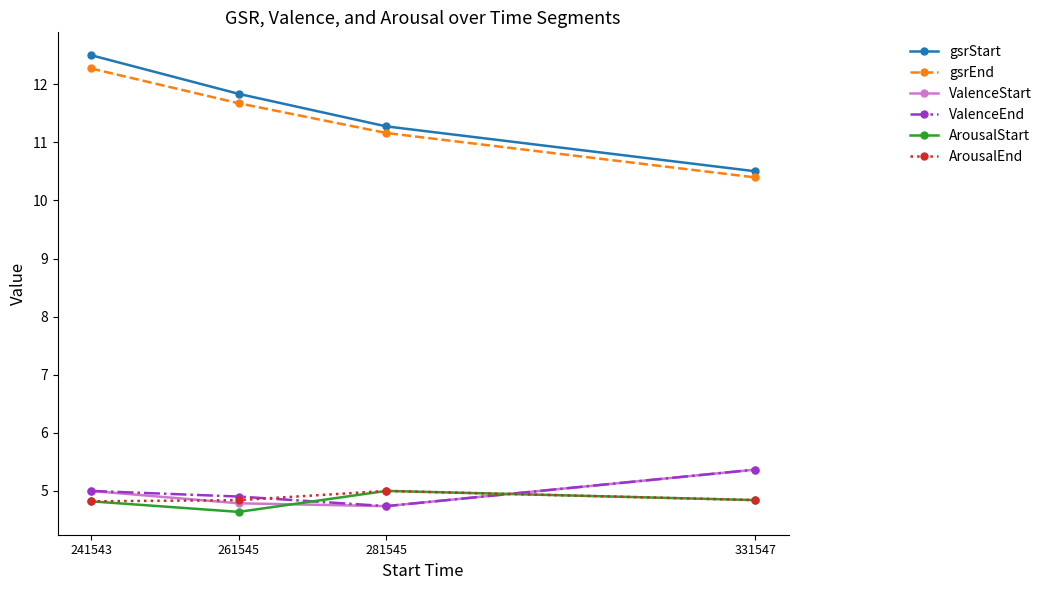

How many lines are shown in the chart?

6